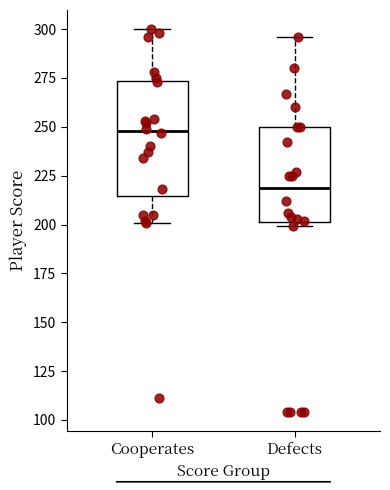

Where does the upper whisker of the box for Defects end on the y-axis? The values are not printed on the chart, so give them approximately, as read against the axis.

295